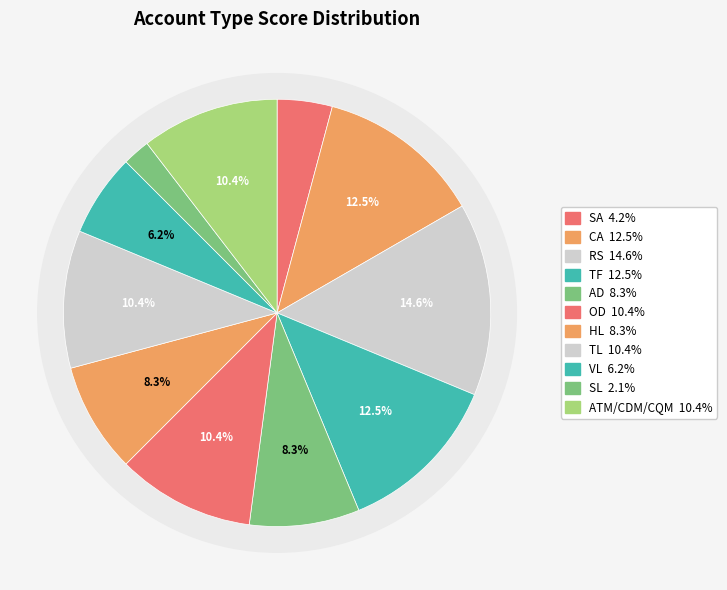

Rank the categories by value from lowest to highest.

SL, SA, VL, AD, HL, OD, TL, ATM/CDM/CQM, CA, TF, RS